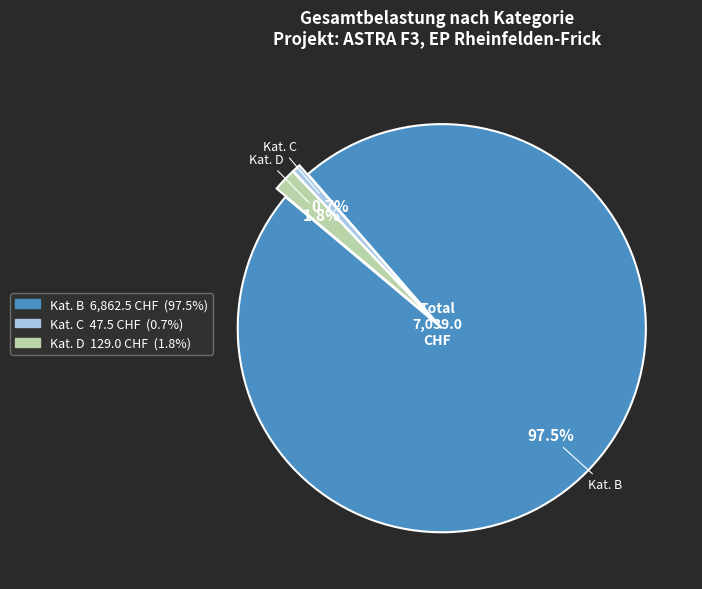

What portion of the pie excludes Kat. D?

98.2%